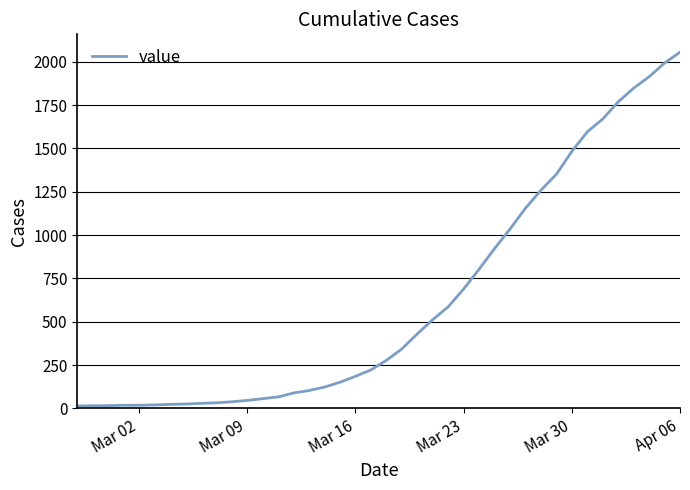

What is the greatest value displayed?

2056